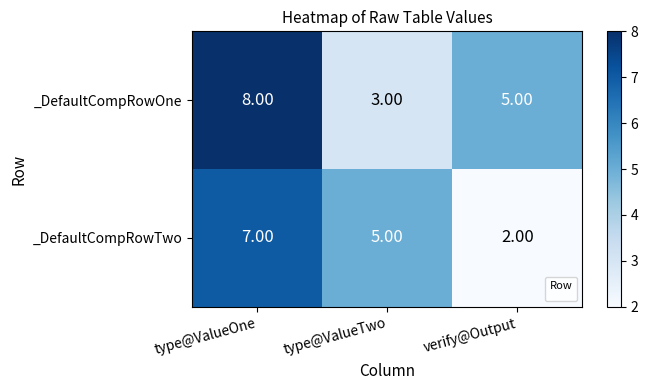

Which series changed the most between type@ValueOne and verify@Output?

_DefaultCompRowTwo